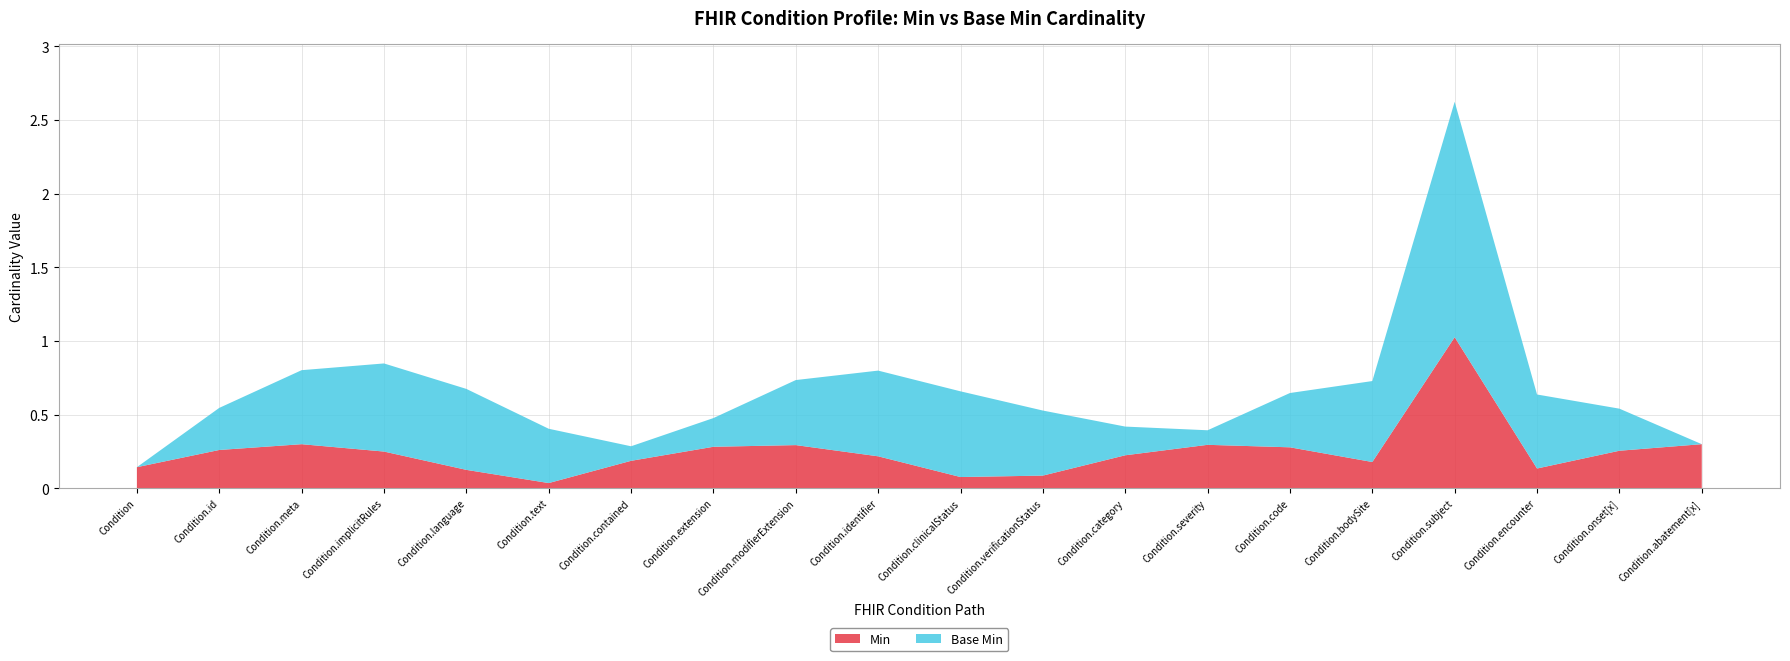

Reading left to right, what are all the values shown in this chart?

Min: Condition=0	Condition.id=0	Condition.meta=0	Condition.implicitRules=0	Condition.language=0	Condition.text=0	Condition.contained=0	Condition.extension=0	Condition.modifierExtension=0	Condition.identifier=0	Condition.clinicalStatus=0	Condition.verificationStatus=0	Condition.category=0	Condition.severity=0	Condition.code=0	Condition.bodySite=0	Condition.subject=1	Condition.encounter=0	Condition.onset[x]=0	Condition.abatement[x]=0
Base Min: Condition=0	Condition.id=0	Condition.meta=0	Condition.implicitRules=0	Condition.language=0	Condition.text=0	Condition.contained=0	Condition.extension=0	Condition.modifierExtension=0	Condition.identifier=0	Condition.clinicalStatus=0	Condition.verificationStatus=0	Condition.category=0	Condition.severity=0	Condition.code=0	Condition.bodySite=0	Condition.subject=1	Condition.encounter=0	Condition.onset[x]=0	Condition.abatement[x]=0